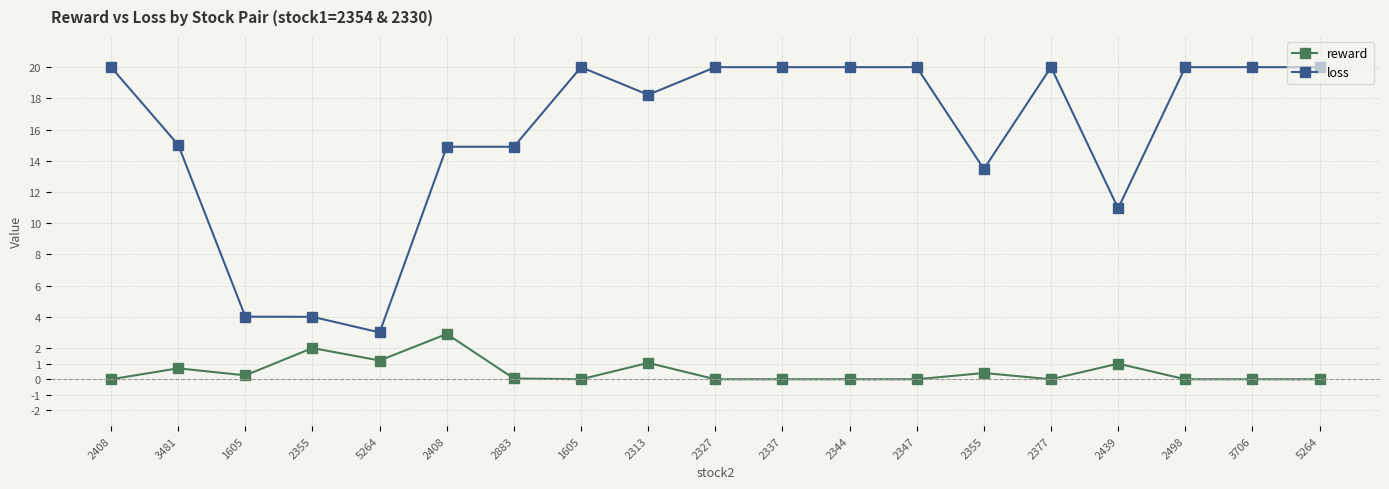

What is the total value across all series at 2313?

19.3